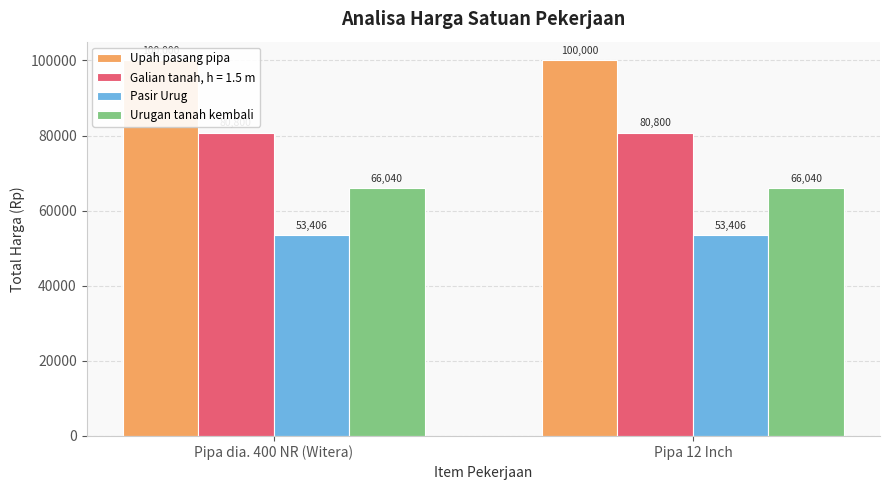

Are the bars horizontal?

No